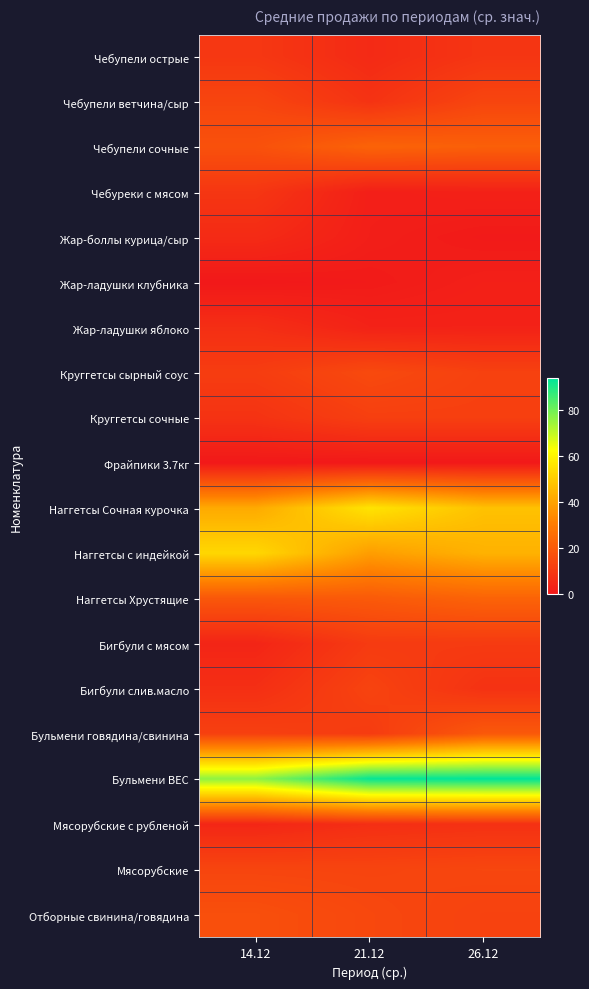

Between 21.12 and 26.12, which series saw the biggest shift?

Бульмени говядина/свинина